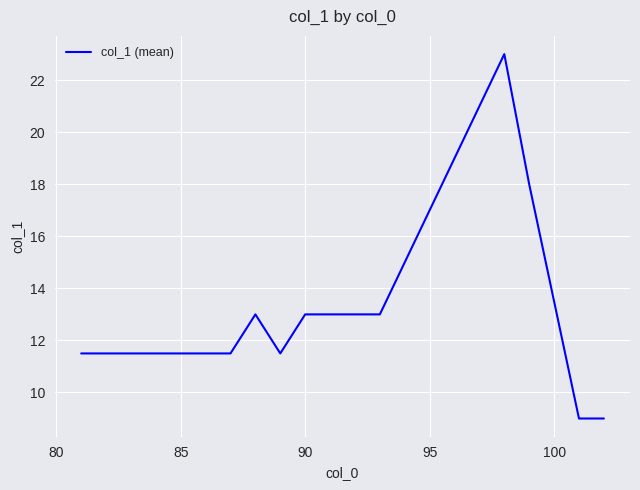

What is the difference between the maximum and second lowest values?

14.0